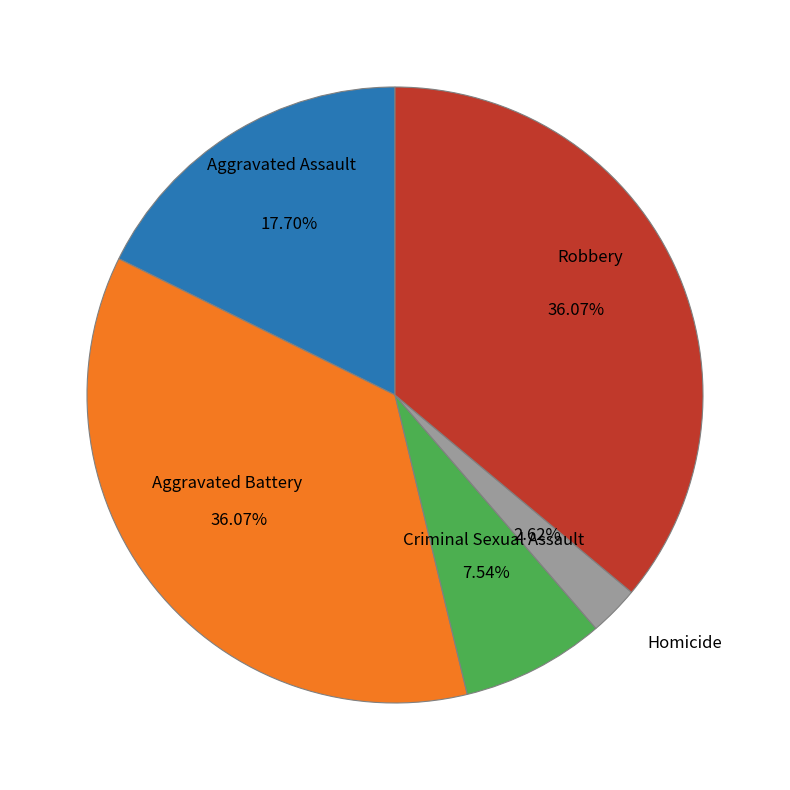

Which has a higher value, Homicide or Aggravated Assault?

Aggravated Assault